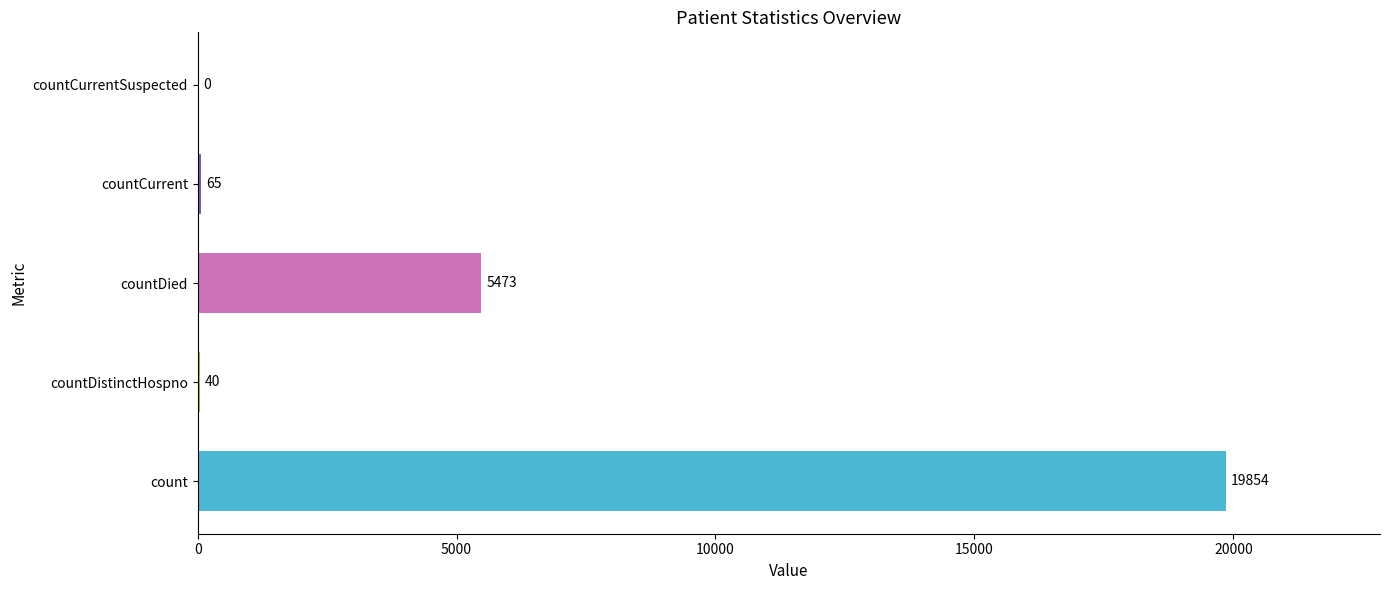

Is it true that the value at countCurrent is 65?

True